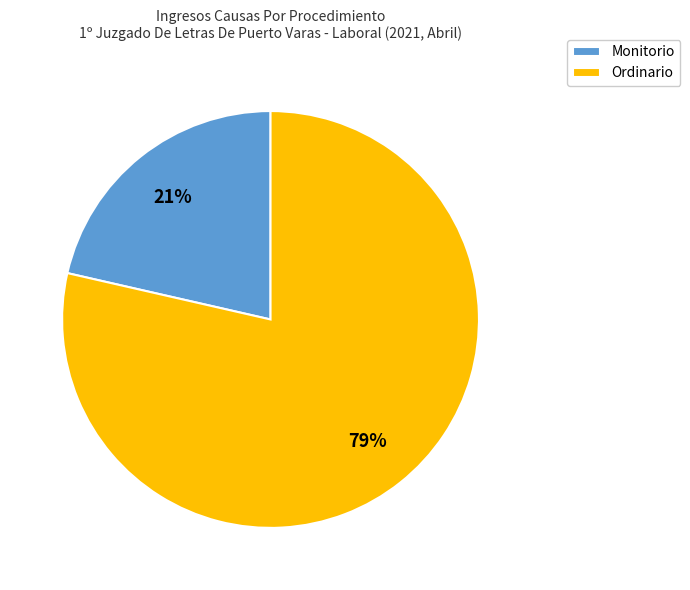

Rank the categories by value from lowest to highest.

Monitorio, Ordinario